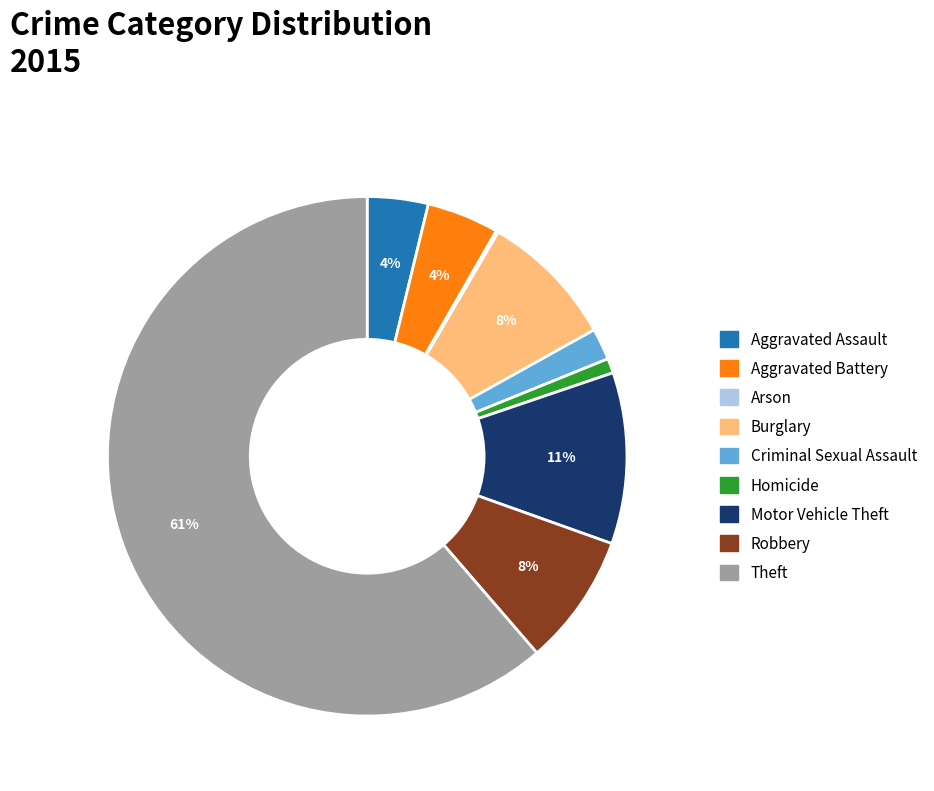

What is the largest slice in the pie chart?

Theft